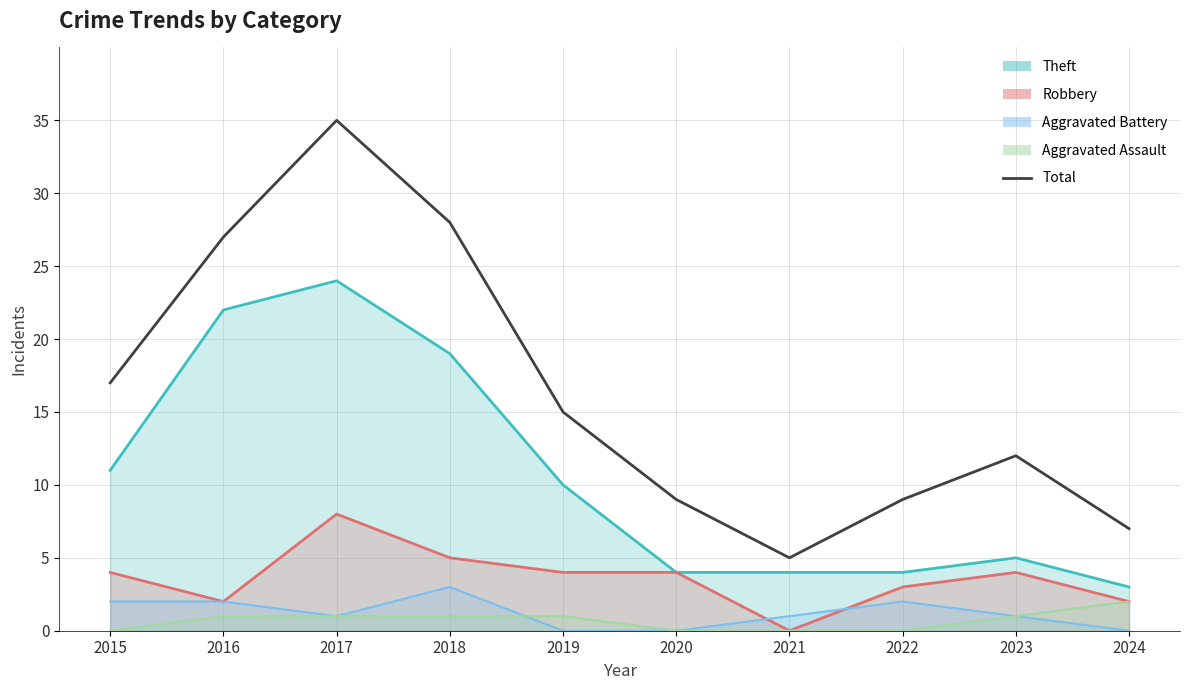

Reading right to left, list all the values displayed in this chart.

7	12	9	5	9	15	28	35	27	17